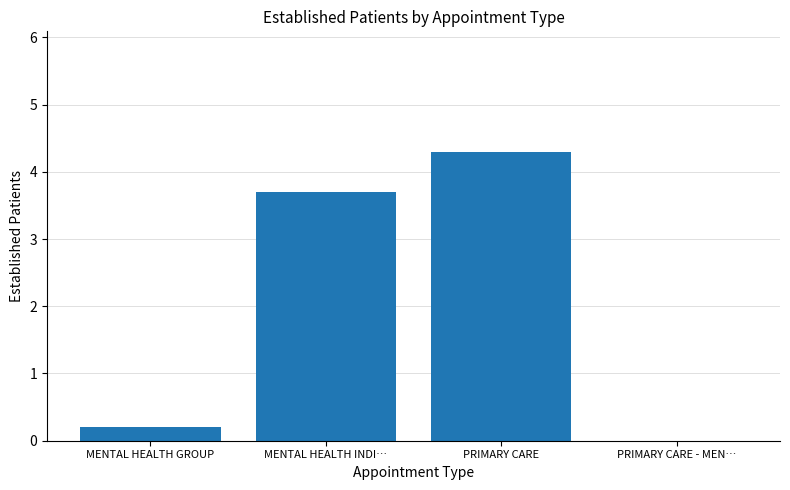

At which label does the data first exceed 3?

MENTAL HEALTH INDI…